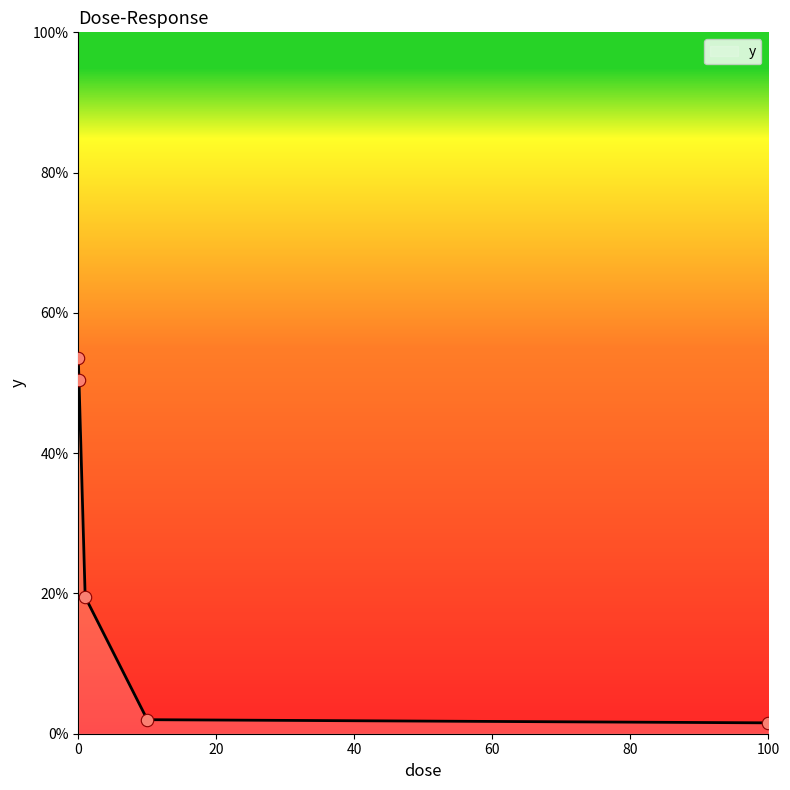

What is the maximum value shown in the chart?

53.5